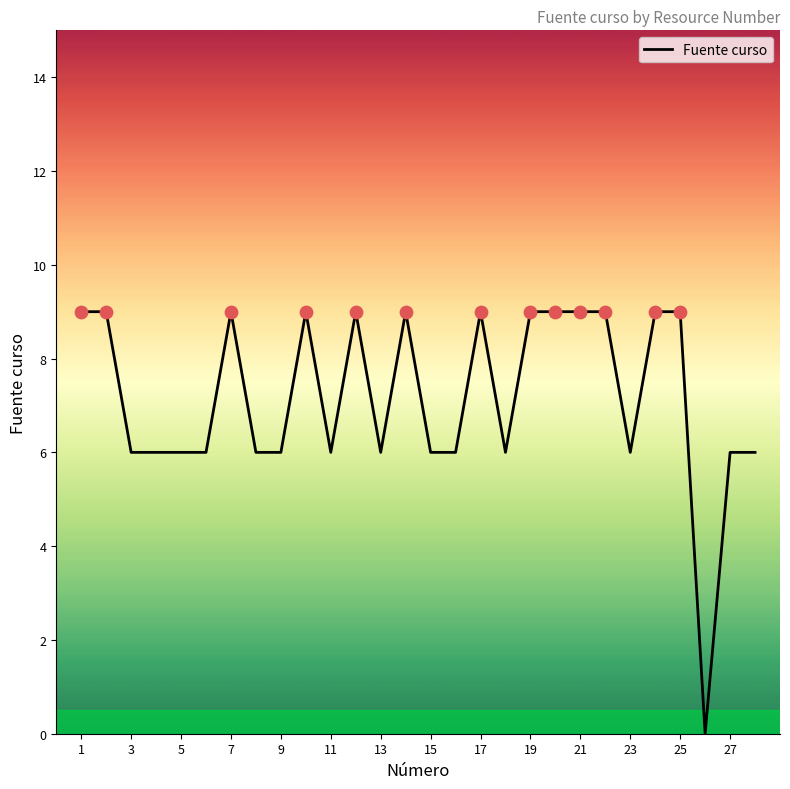

What is the greatest value displayed?

9